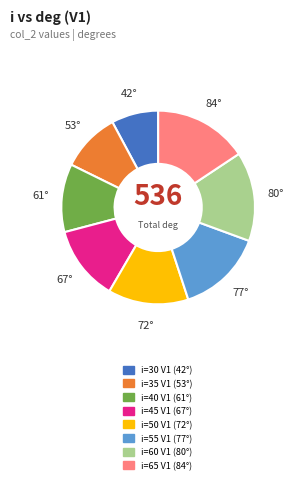

Do i=35 V1 and i=55 V1 together represent more than half of the pie?

No